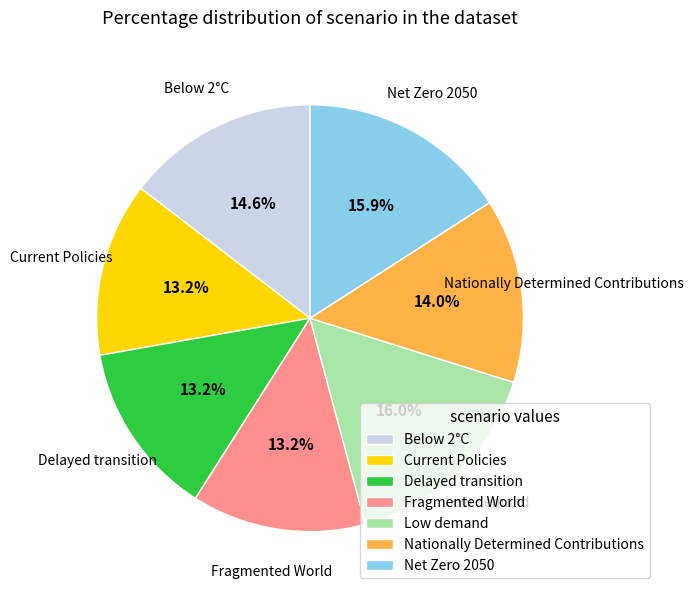

Is it true that Delayed transition is 13% of the pie?

True